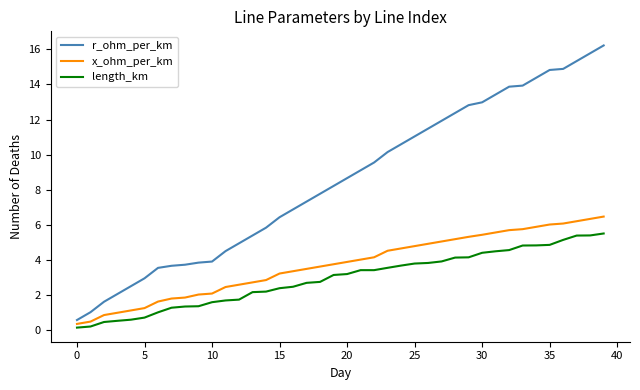

Which series has the largest total across all categories?

r_ohm_per_km